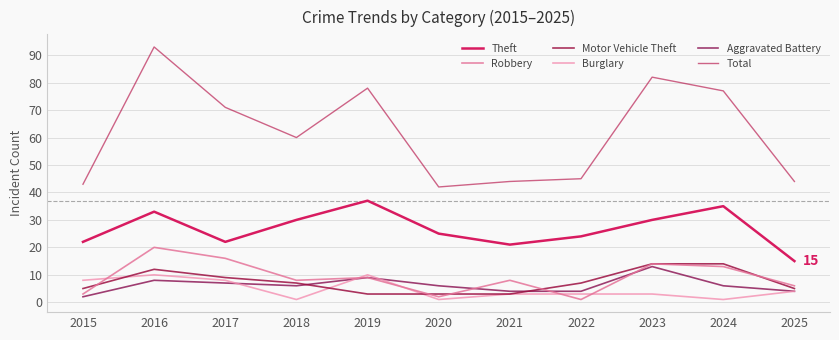

What is the difference between the maximum and minimum values in the Robbery series?

19